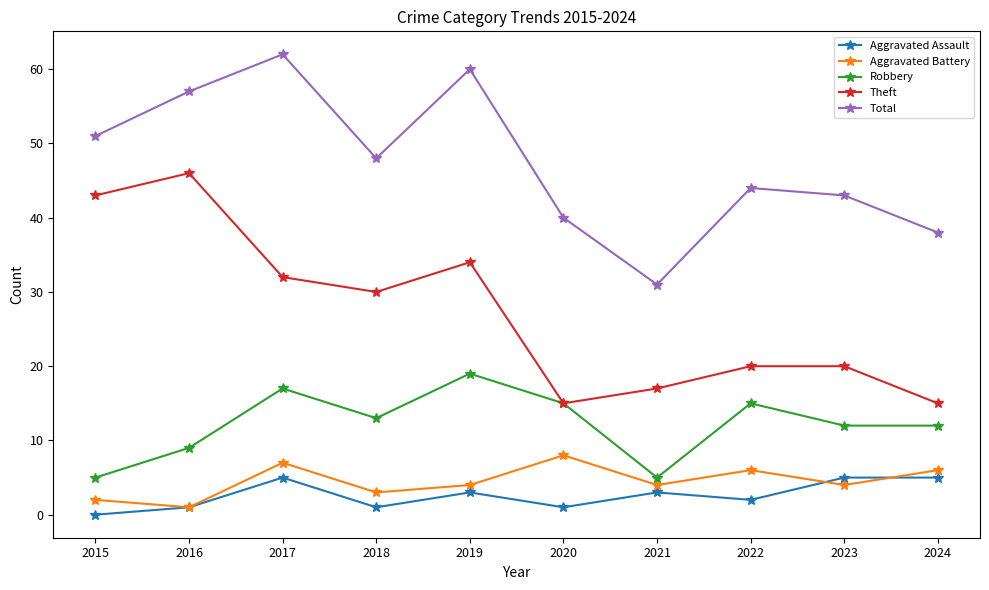

What is the value of the Theft point at the 5th from the left?

34